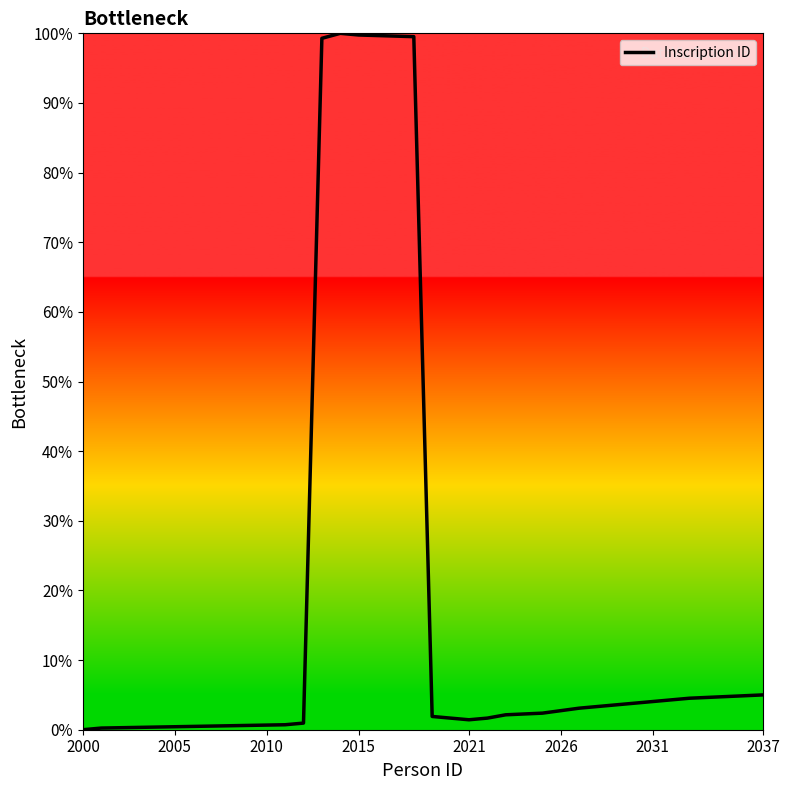

What is the difference between the maximum and minimum values?

100.0